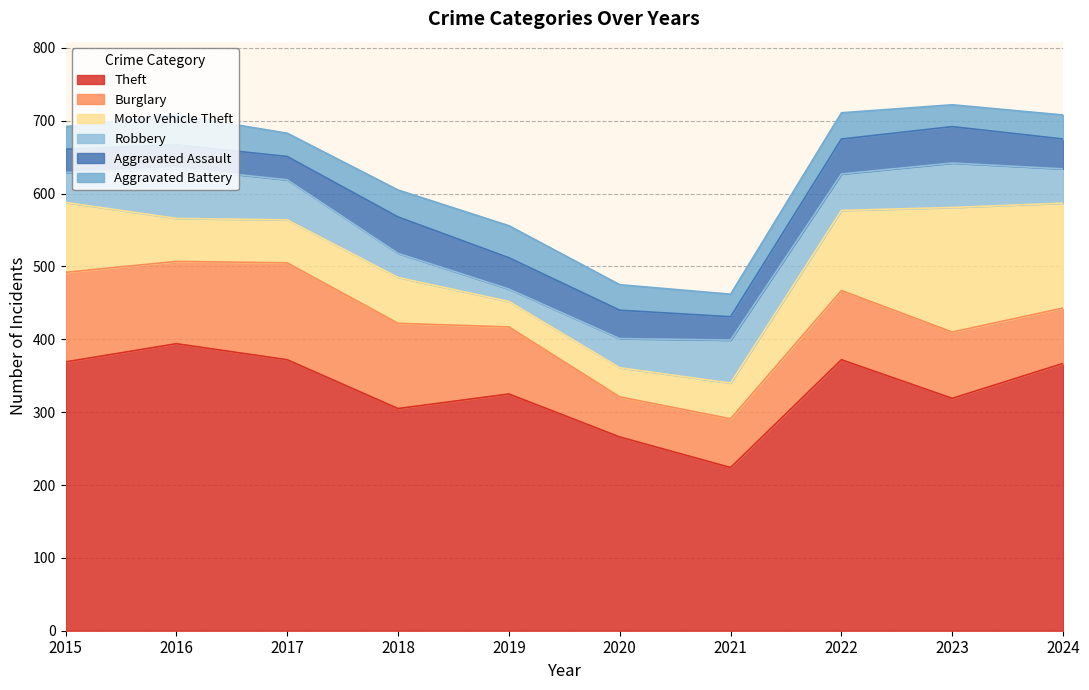

The value of Aggravated Assault at 2023 is 50. True or false?

True